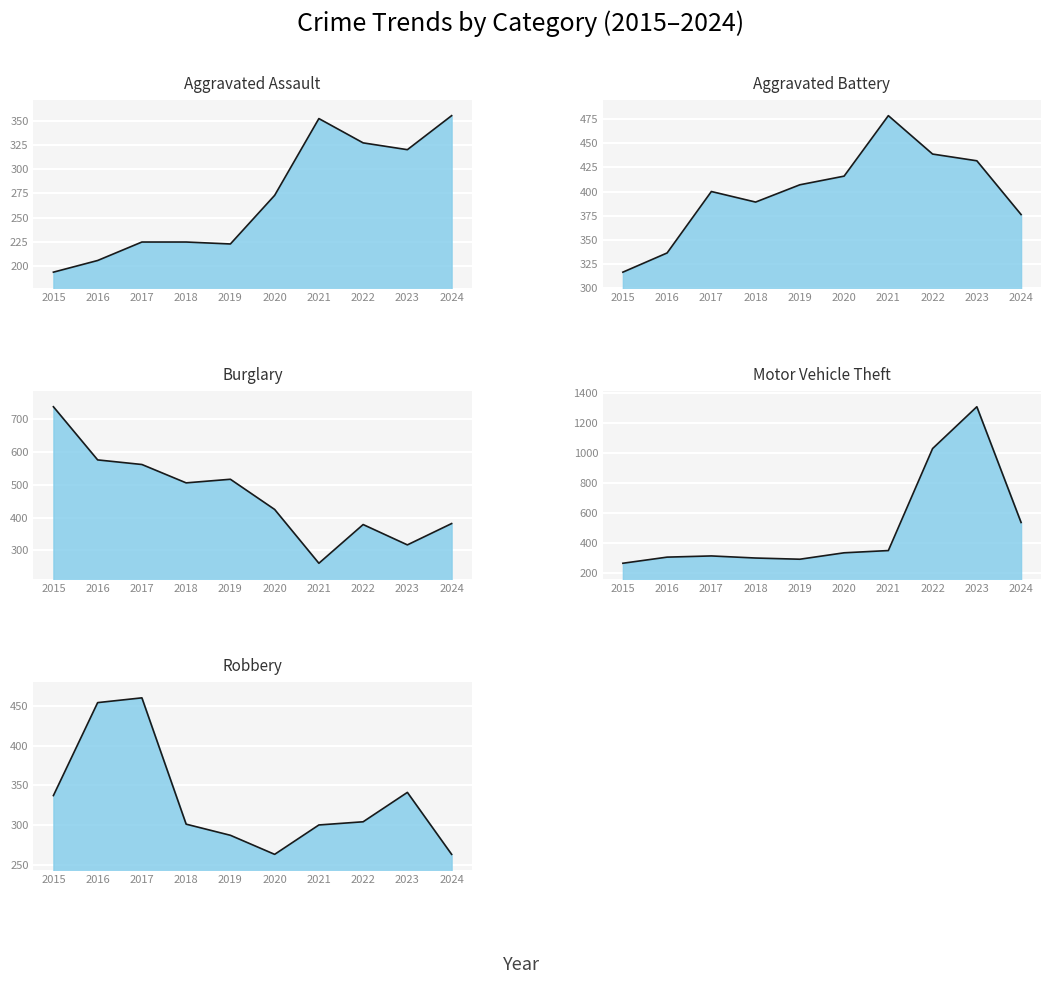

What is the total value across all series at 2019?

1724